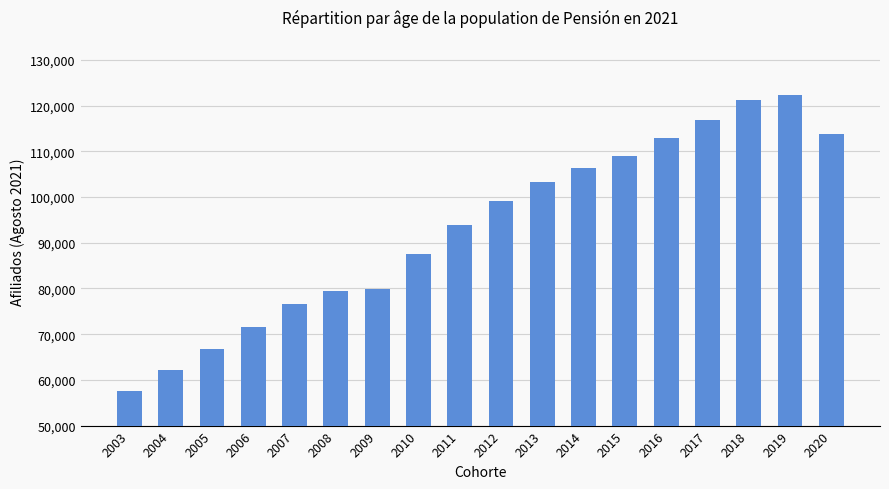

What is the sum of the values at 2007 and 2004?

138846